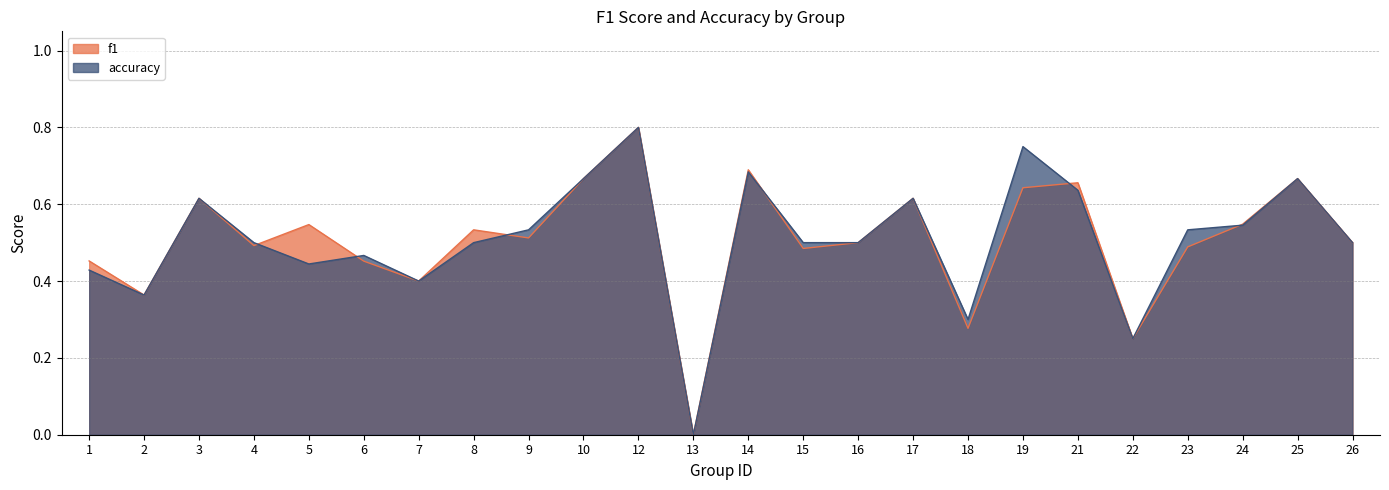

What is the sum of the accuracy values at 4 and 18?

0.8